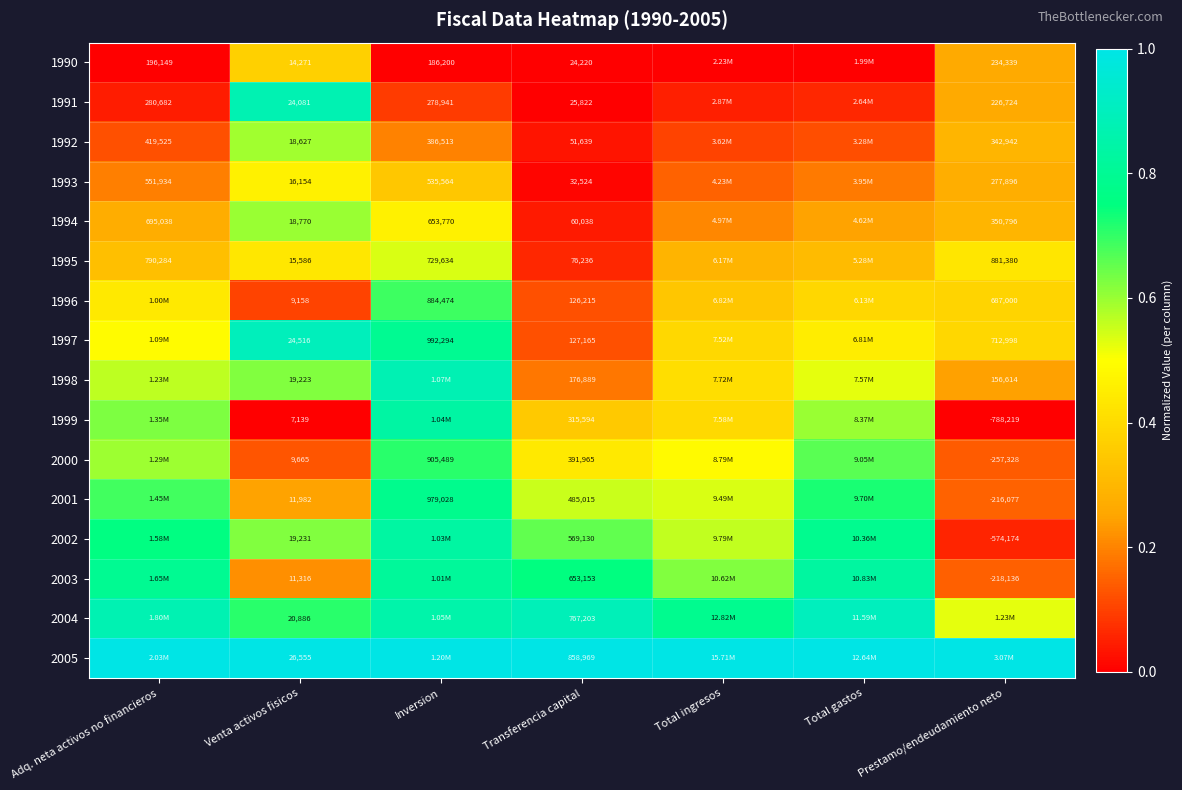

At how many categories does at least one series exceed 0?

7